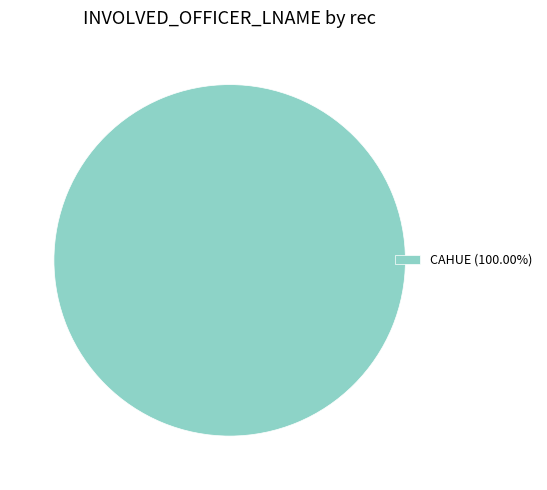

Is CAHUE (100.00%) the majority of the pie?

Yes